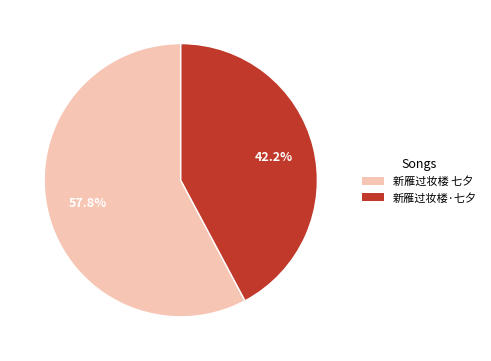

Which category has the smallest portion of the pie?

新雁过妆楼·七夕